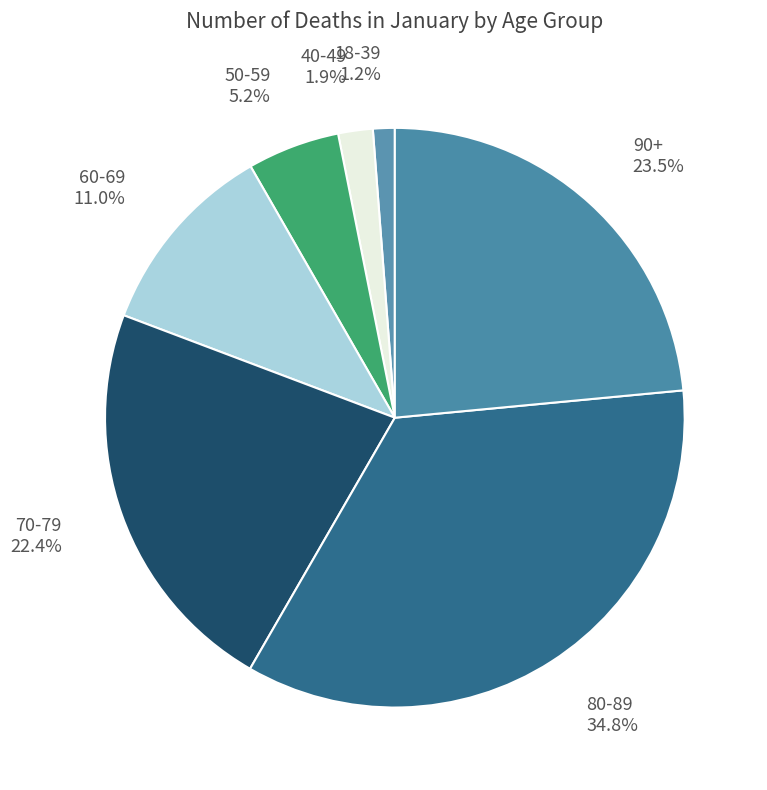

To the nearest percent, what is the combined percentage of 18-39 and 60-69?

12%